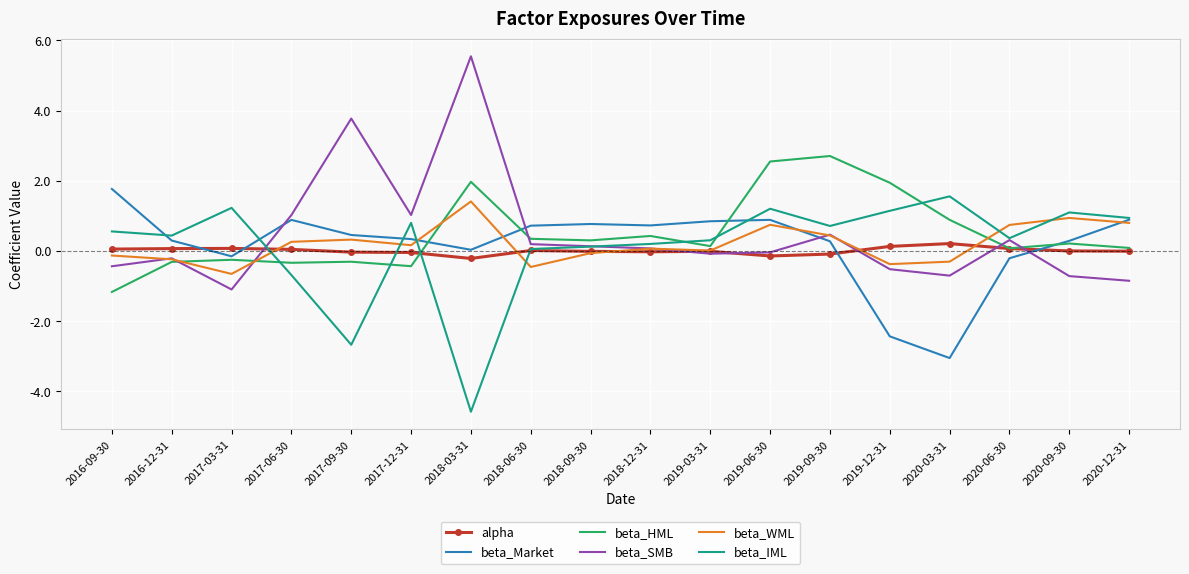

True or false: beta_IML has a value of 1.6 at 2019-12-31.

False